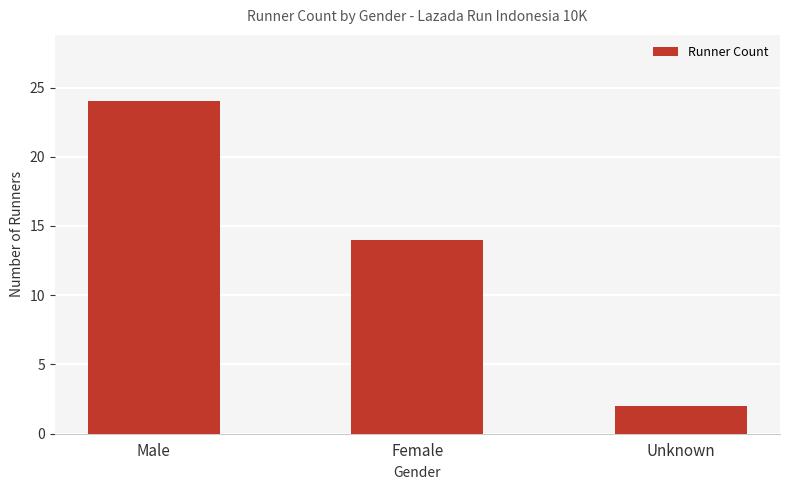

Which label corresponds to the largest value in the chart?

Male